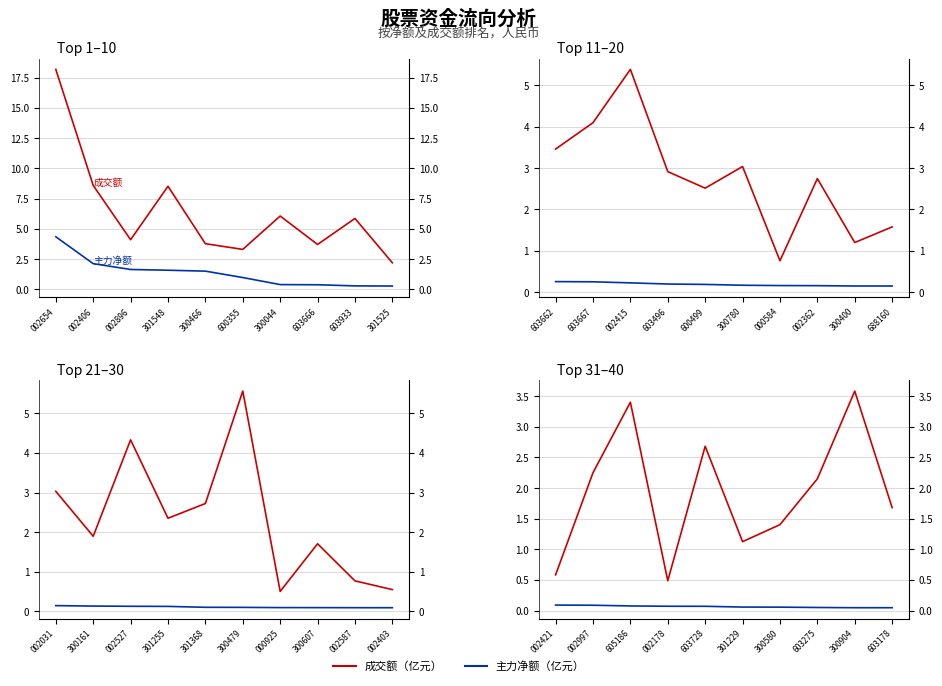

Rank the series at 603275 from highest to lowest value.

成交额（亿）, 主力净额（亿）